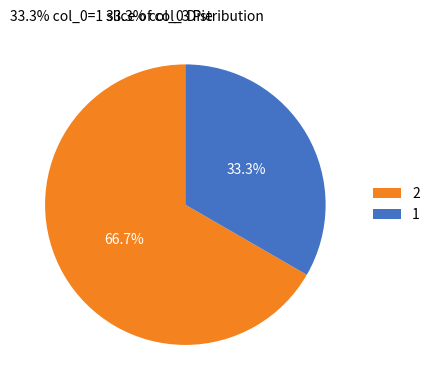

Which slice is the largest?

2